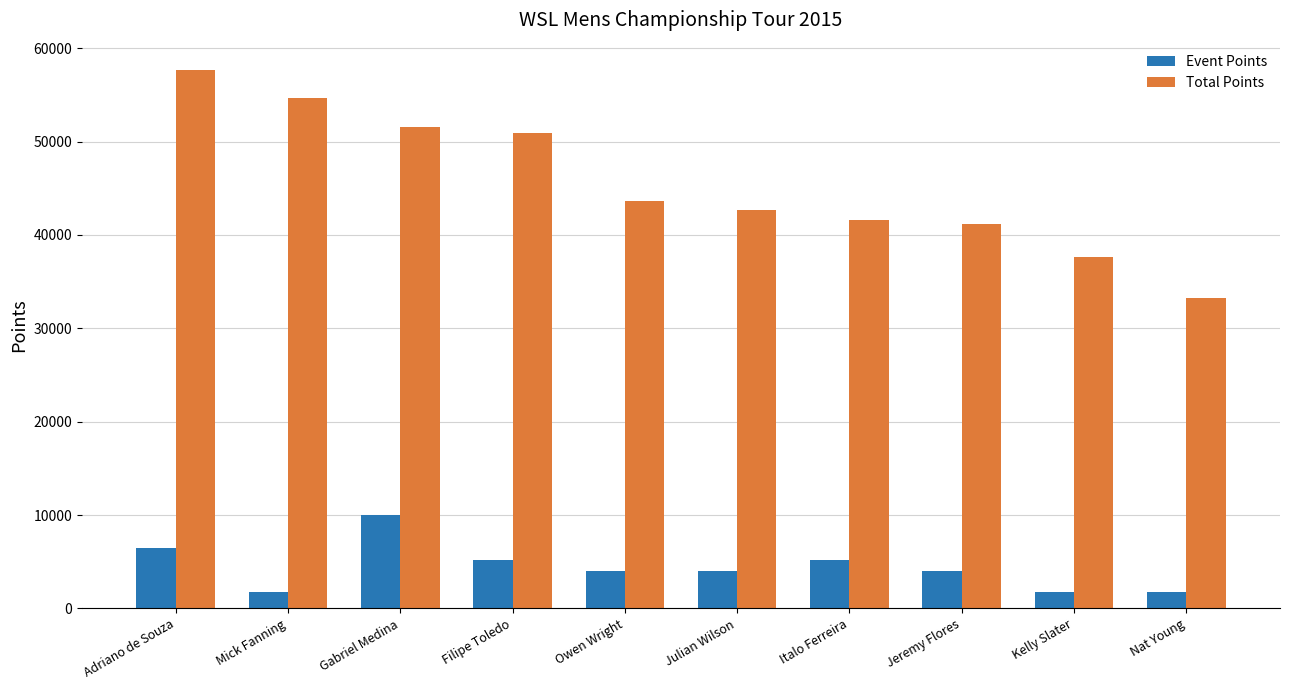

The Total Points series shows 61291 at Owen Wright. True or false?

False